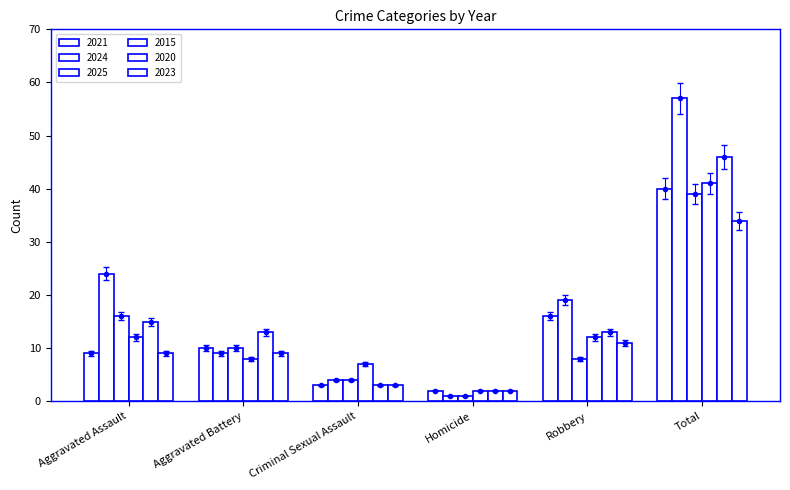

What is the minimum value shown in the chart?

1.0